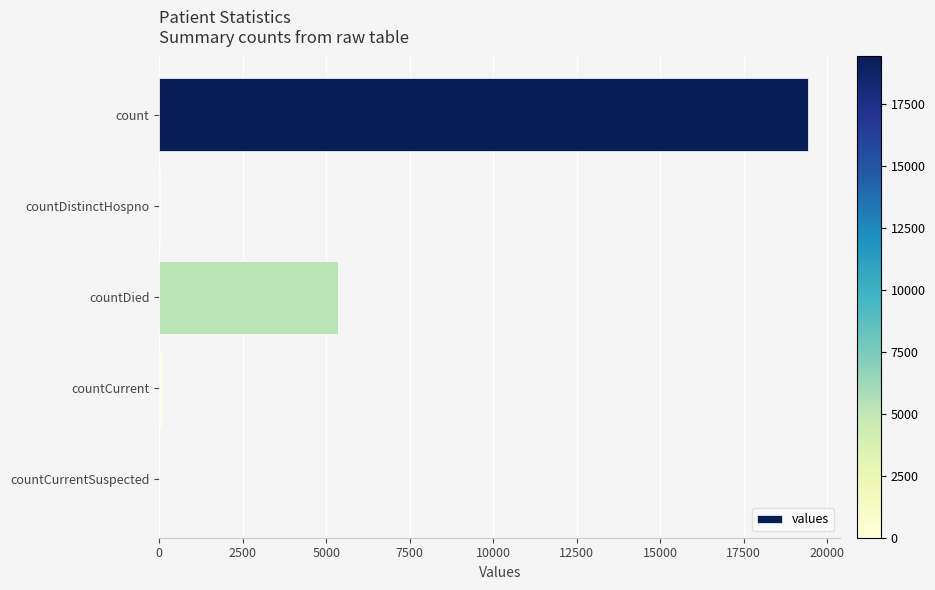

The value at countCurrentSuspected is 0. True or false?

True